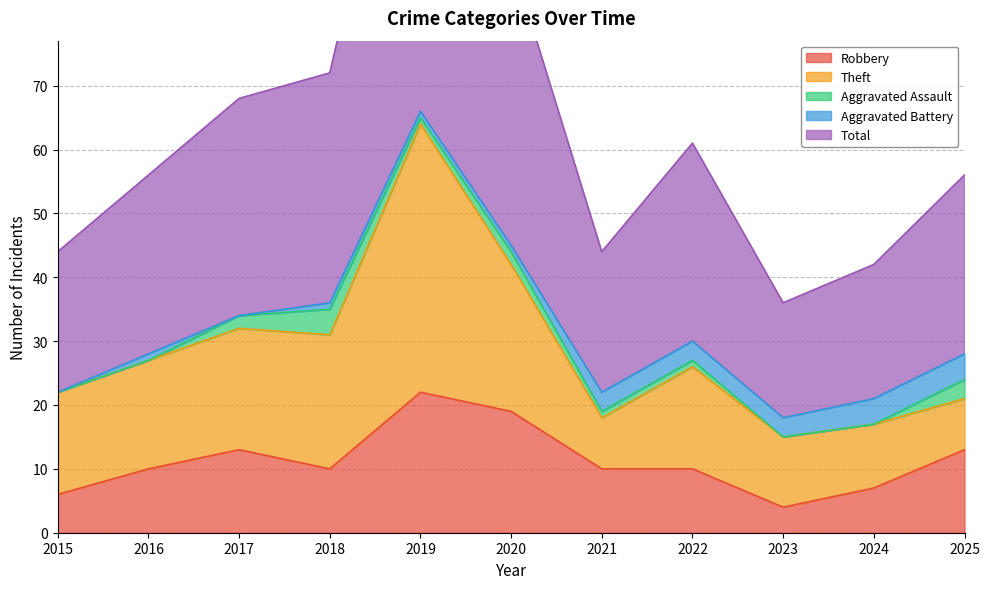

List the series in order of their peak value, lowest first.

Aggravated Assault, Aggravated Battery, Robbery, Theft, Total